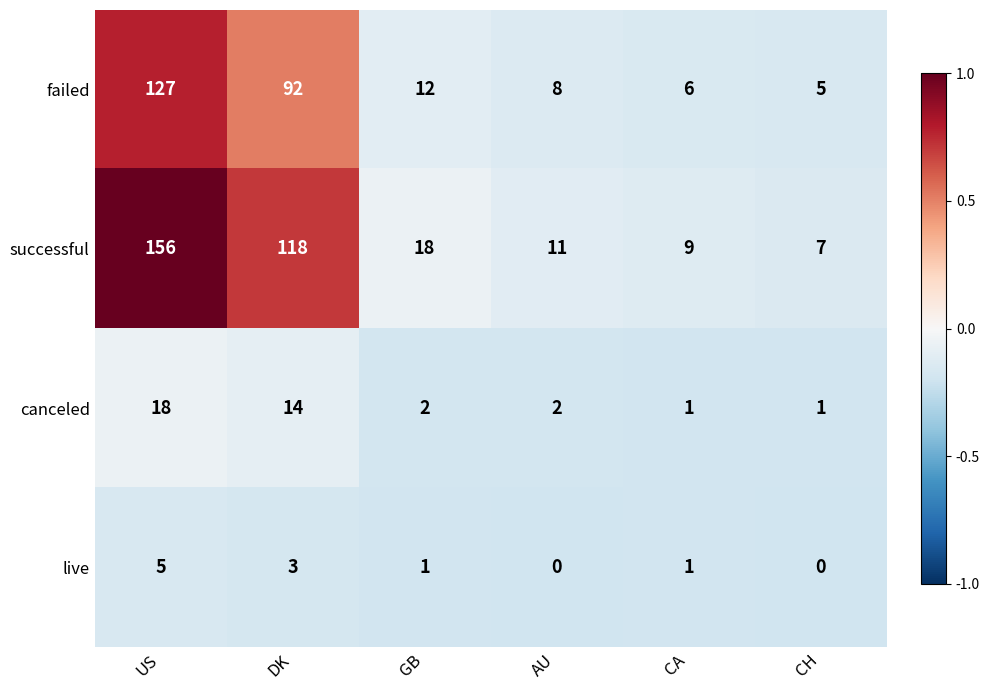

Is it true that successful equals 48 at DK?

False